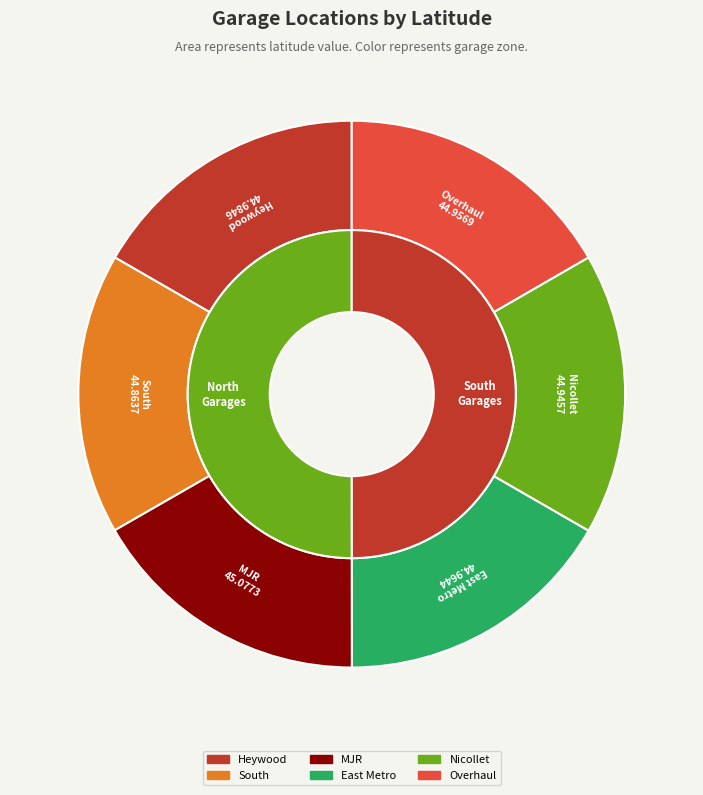

Between East Metro and Nicollet, which is larger?

East Metro